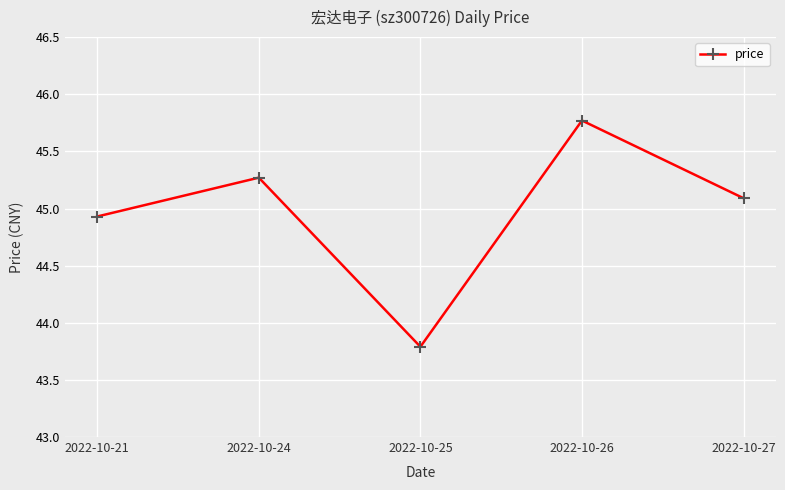

Does the chart display data point markers on the line(s)?

Yes